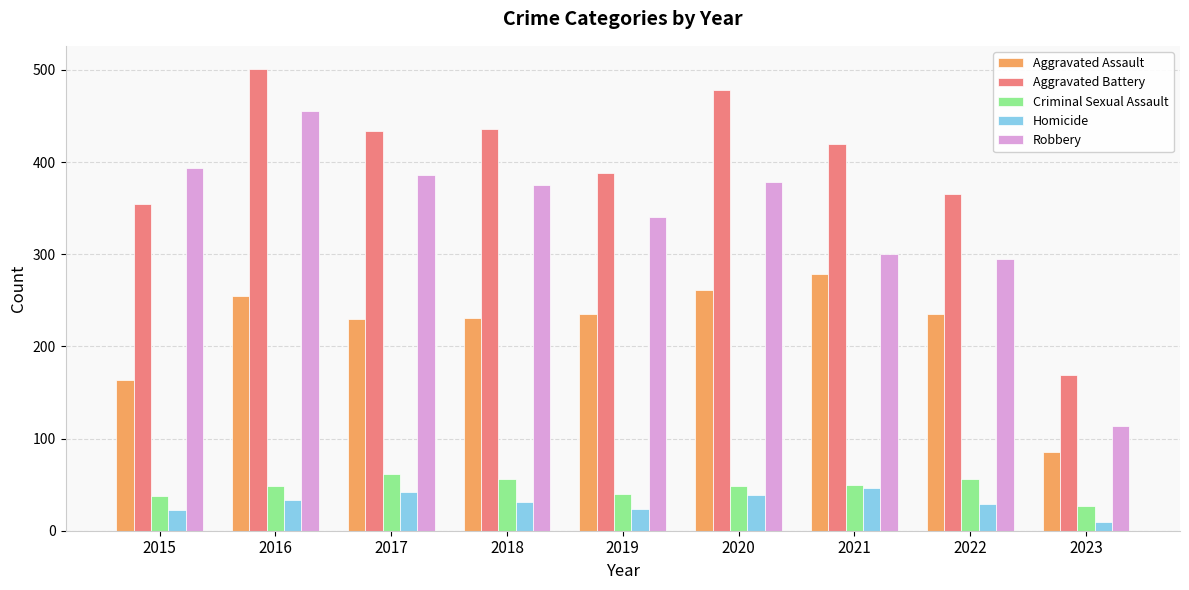

Which category has the highest value in the Aggravated Battery series?

2016